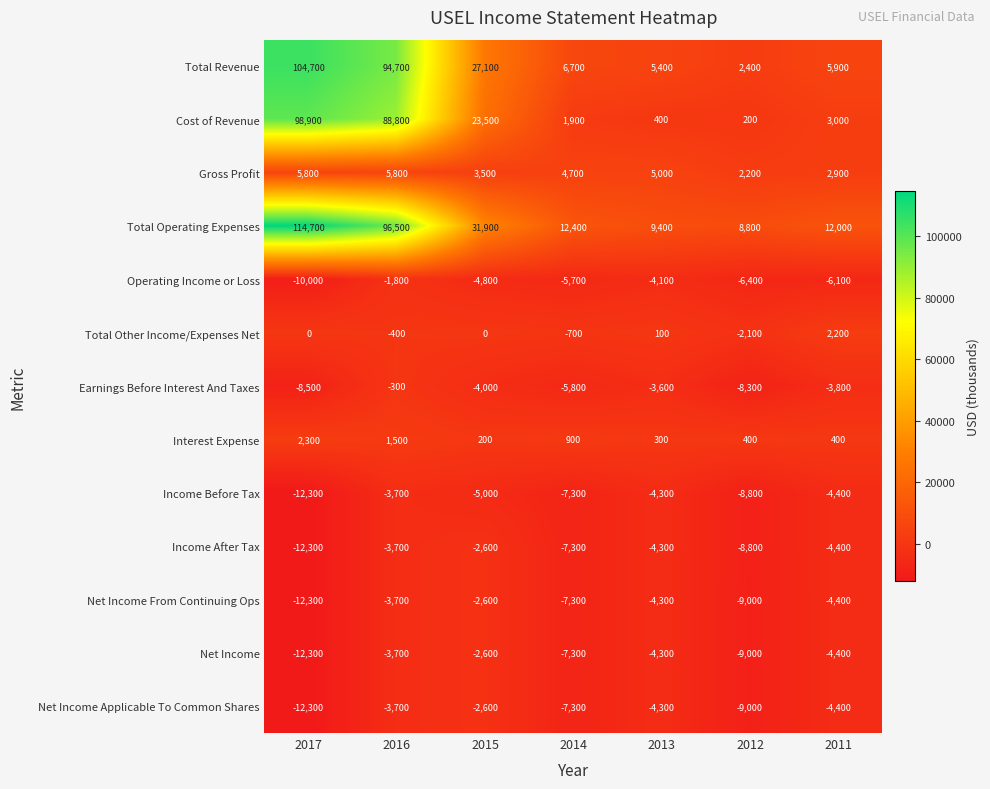

True or false: Net Income has a value of -6019 at 2017.

False